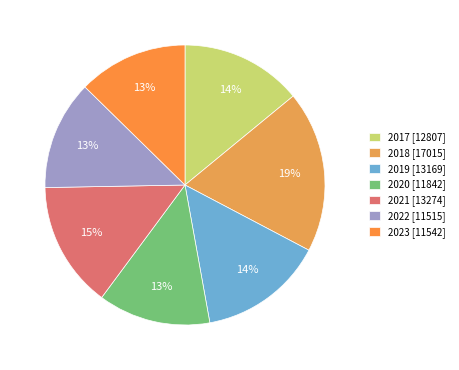

Does 2021 represent more than half of the total?

No